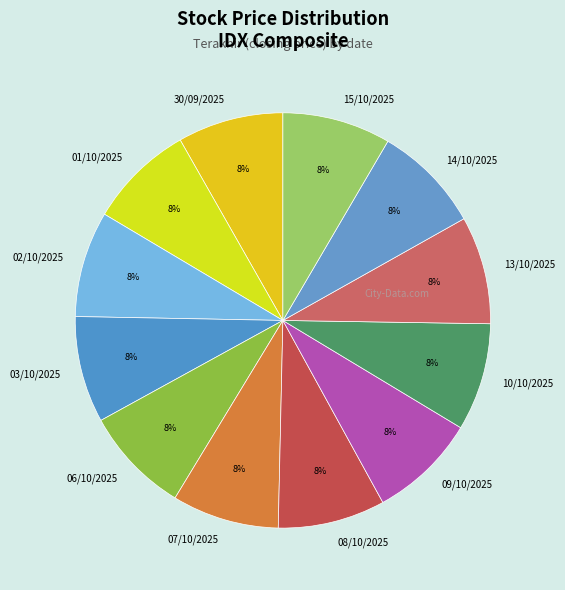

Is 07/10/2025 the majority of the pie?

No